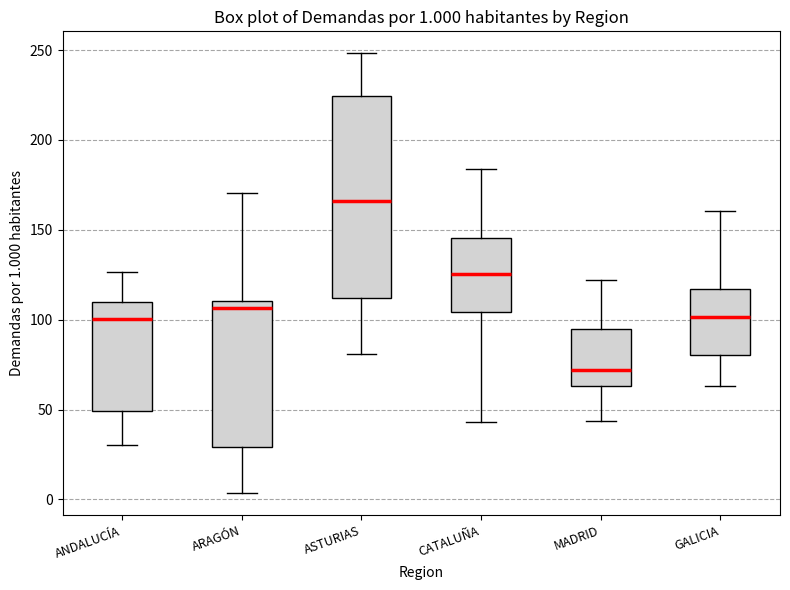

Which box's median line is the lowest?

MADRID